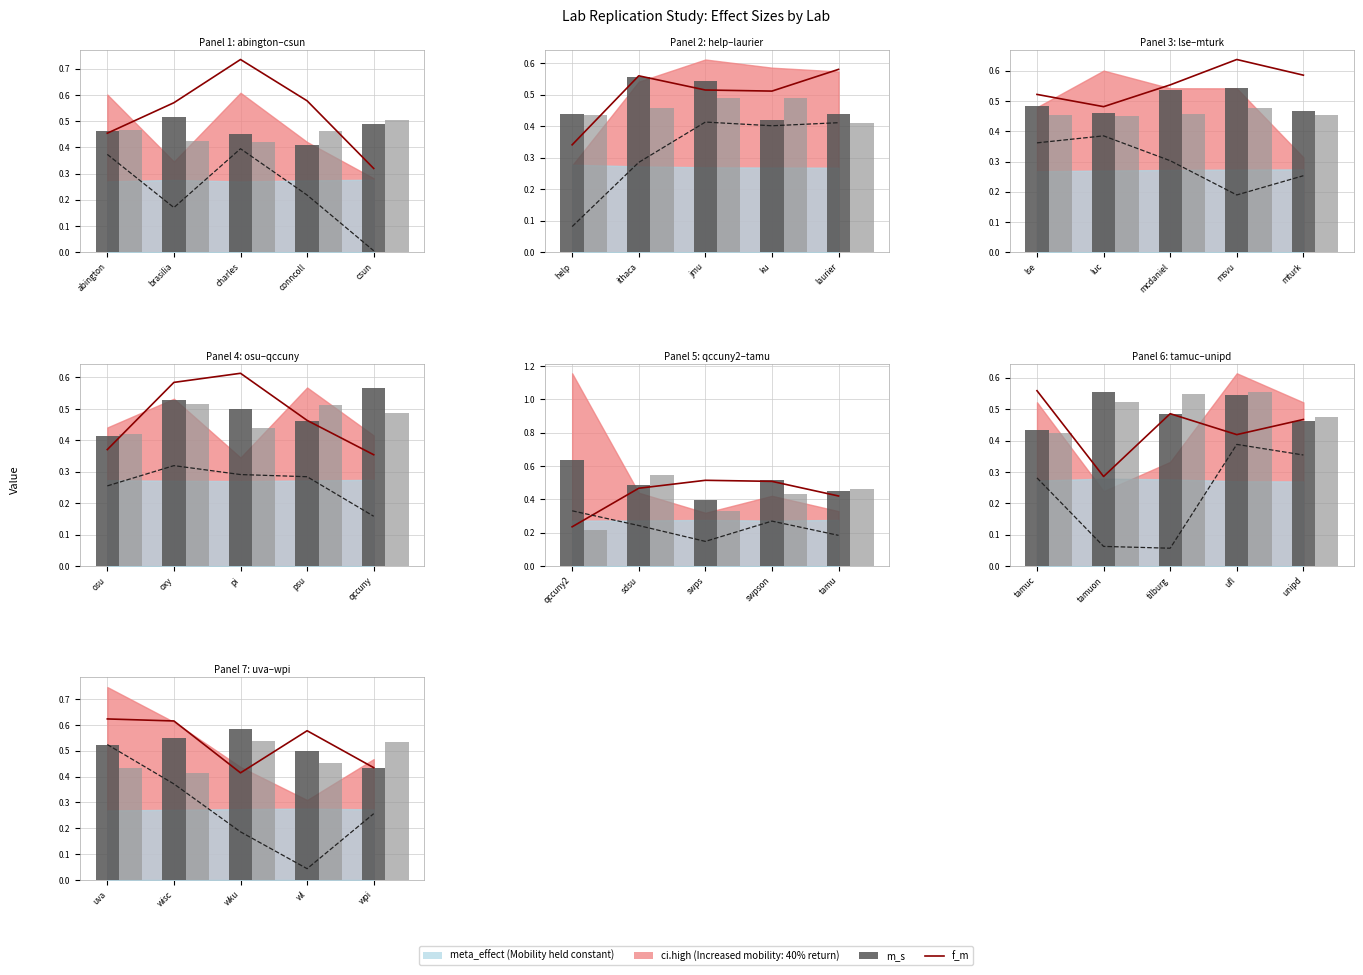

What position from the right is wl?

2